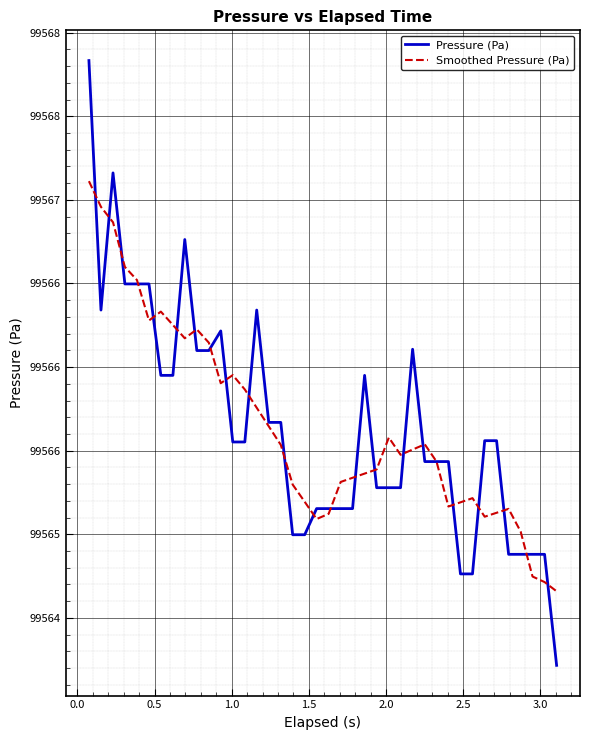

Which series has the largest range (max minus min)?

Pressure (Pa)